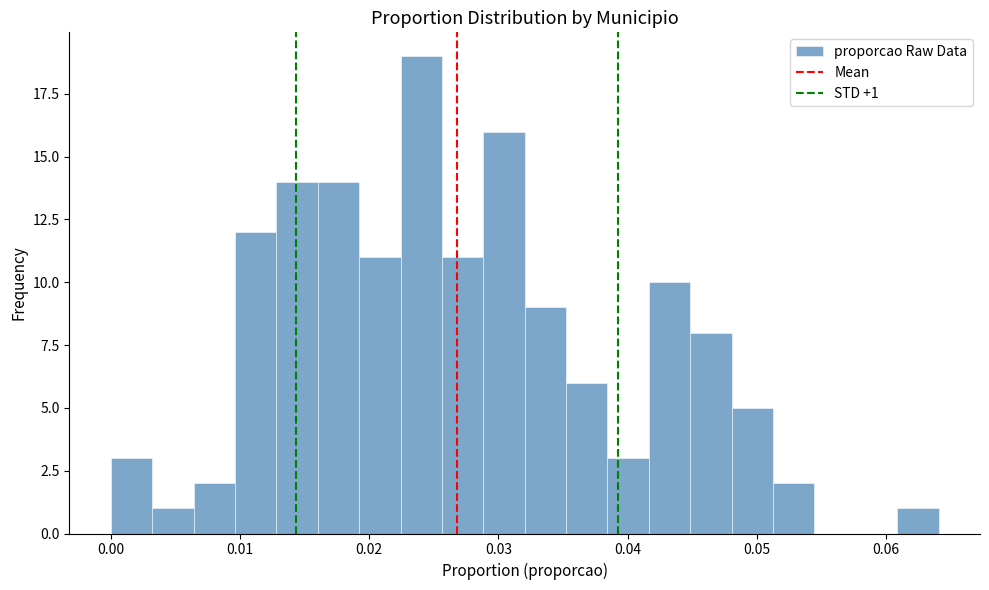

Read against the x-axis, roughly where is the centre of the tallest bar?

0.024